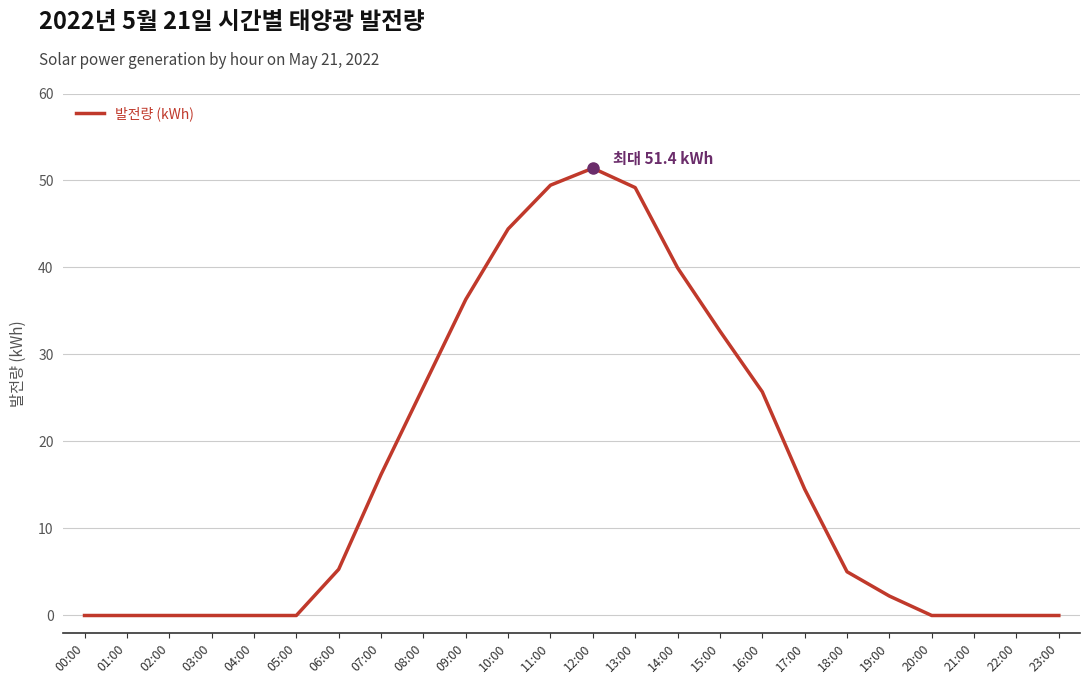

What is the change in value from 04:00 to 09:00?

+36.3